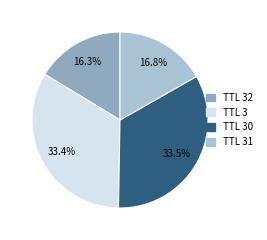

Is there any slice that represents more than half of the pie?

No